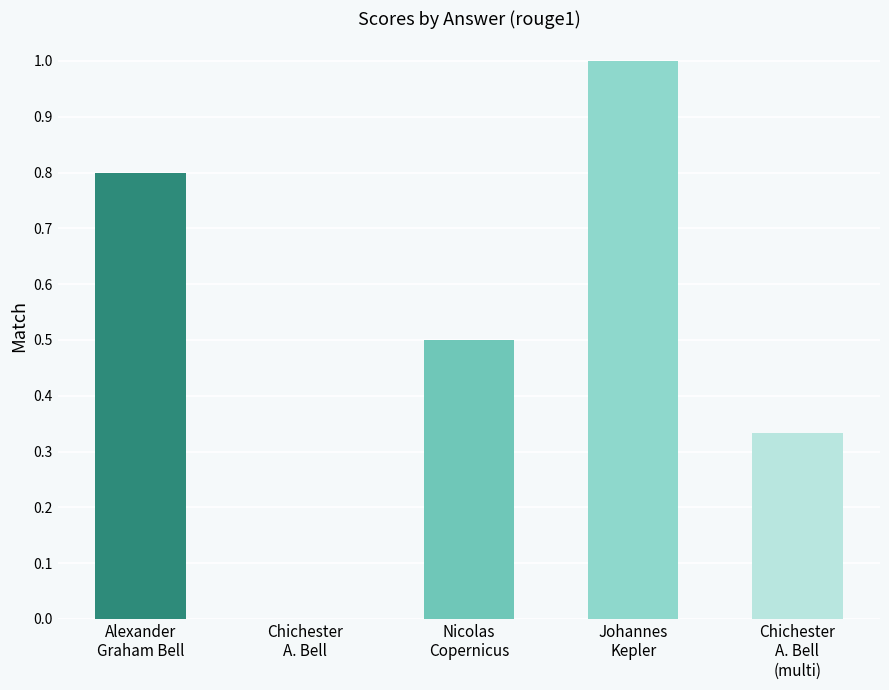

What is the greatest value displayed?

1.0